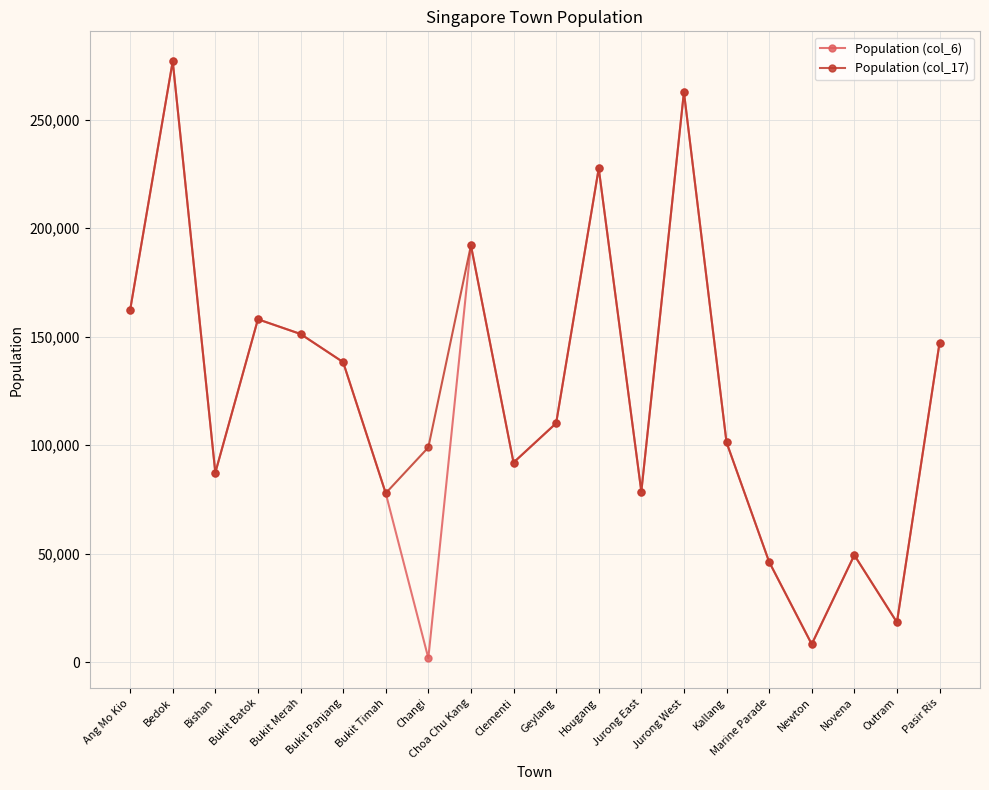

At which category is the sum across all series the highest?

Bedok